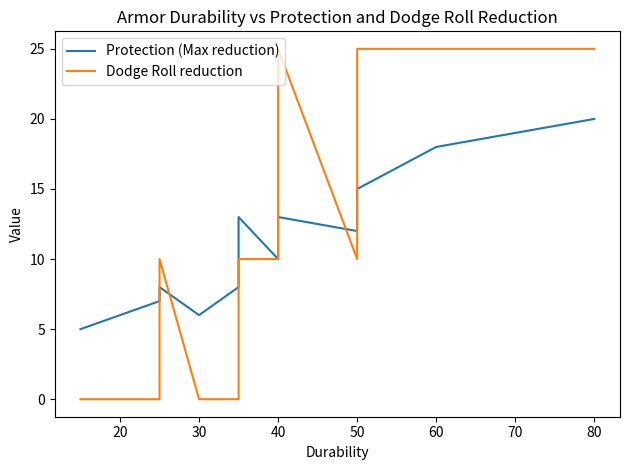

How many data points in Dodge Roll reduction are above 10?

4